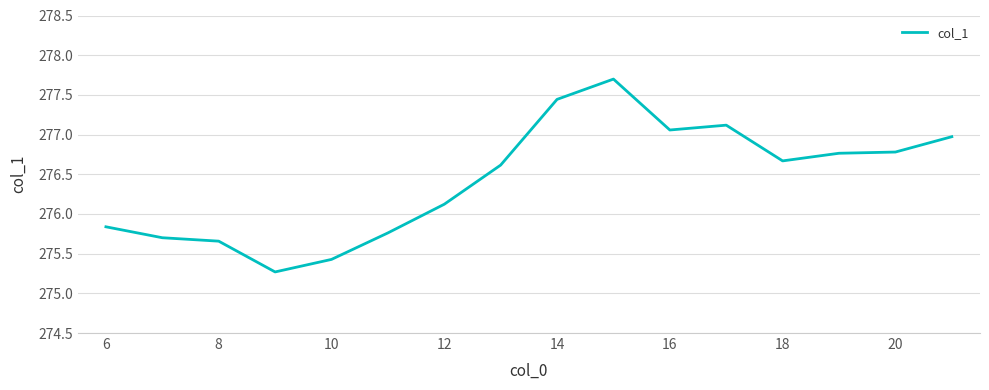

What is the difference between the maximum and minimum values?

2.4